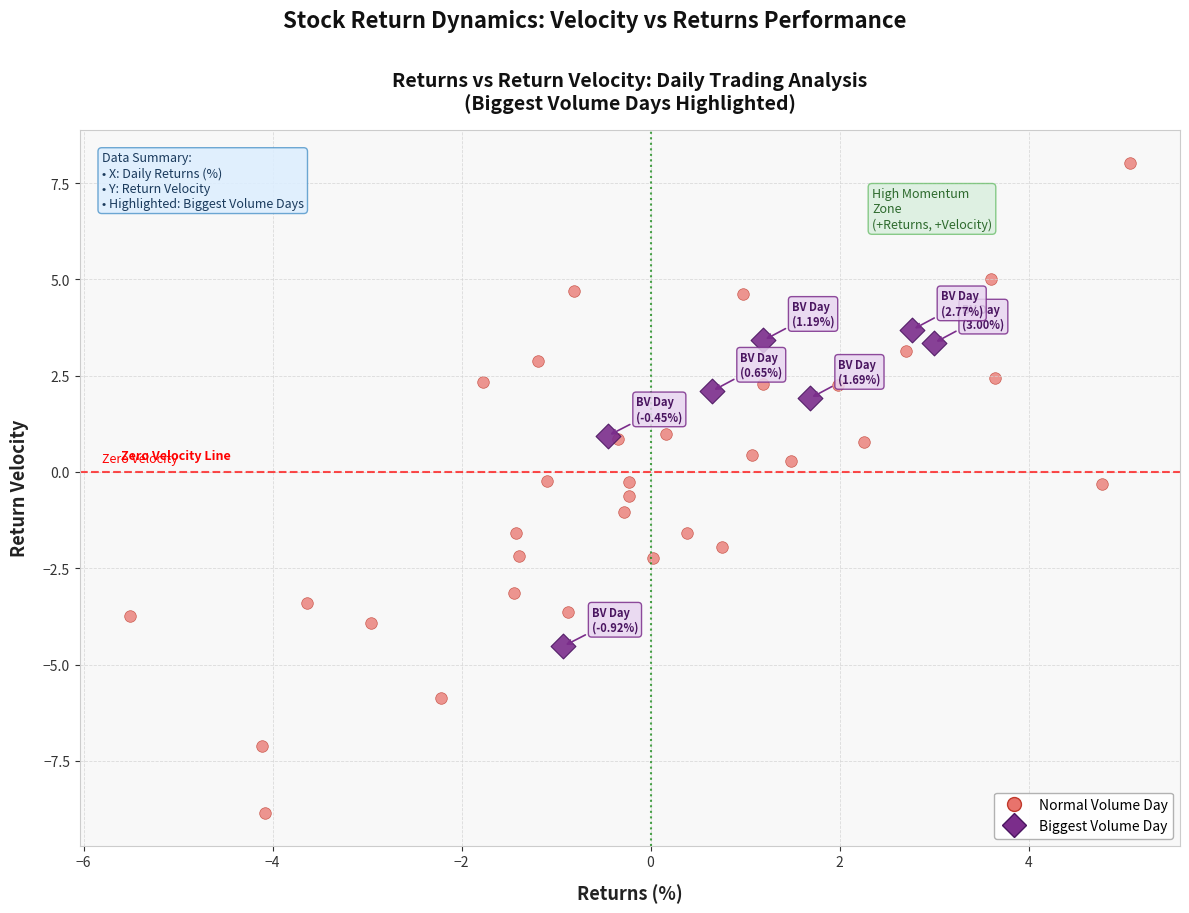

Which series reaches the minimum Y coordinate?

Normal Volume Day